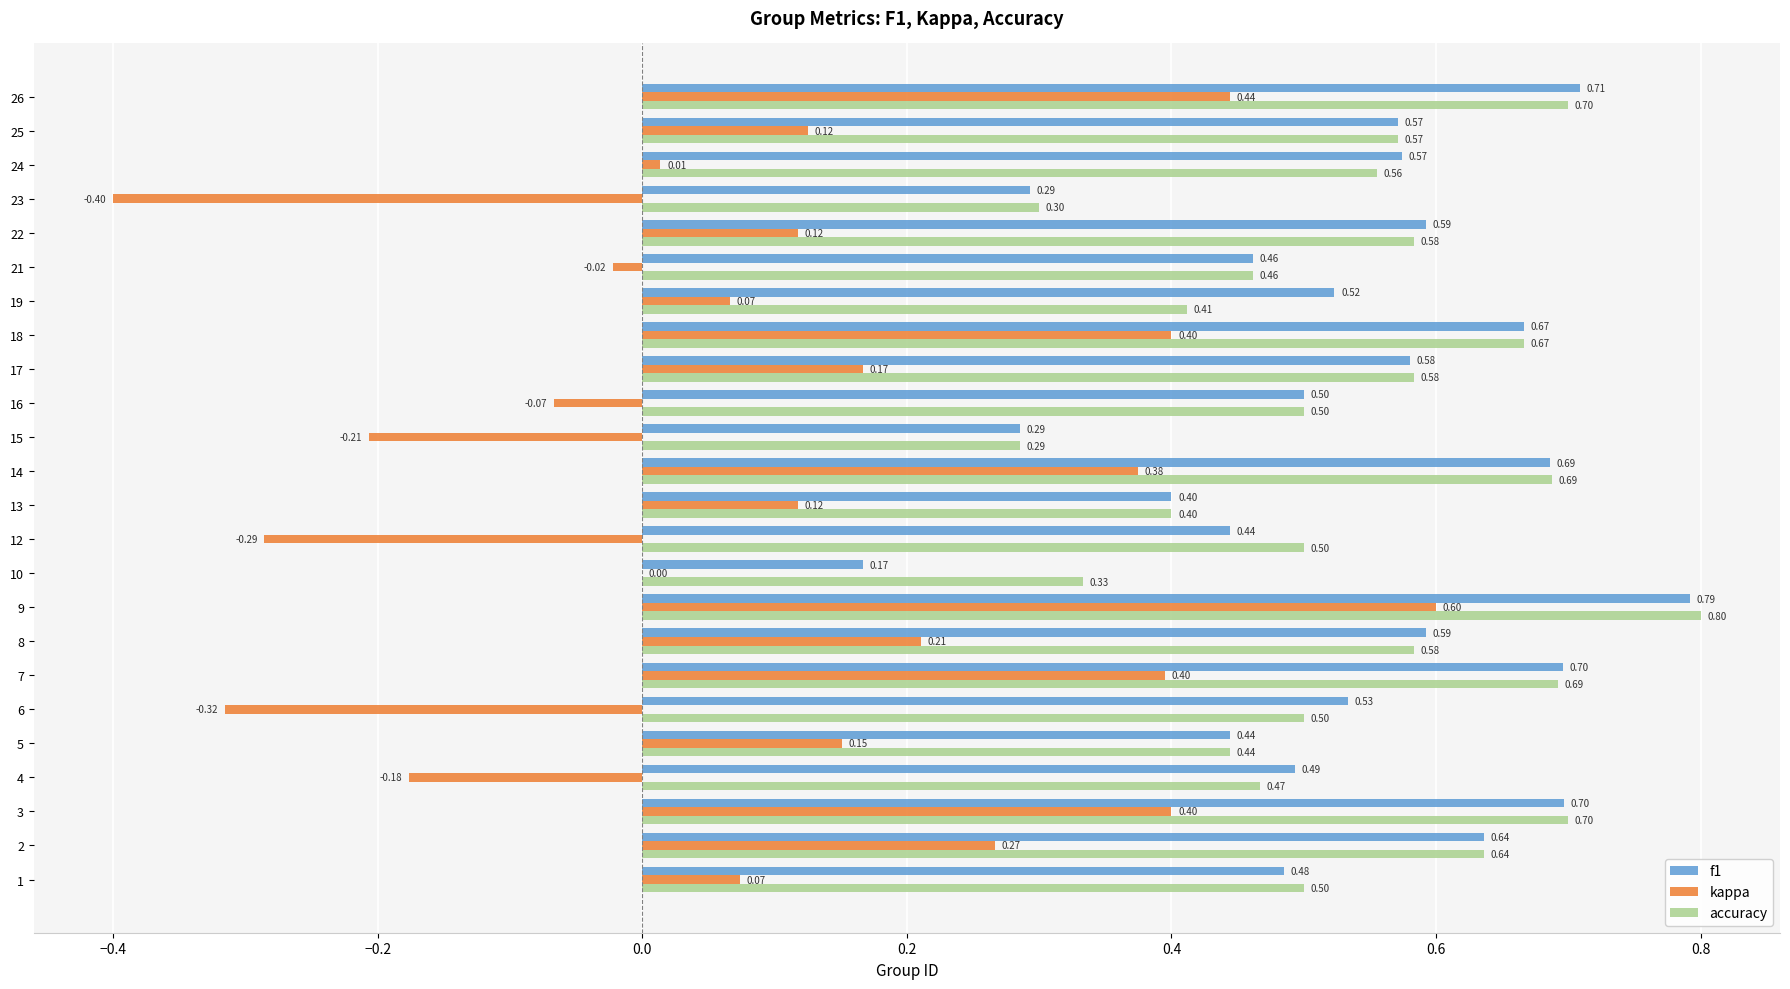

Is the value of f1 at 15 greater than the value of accuracy at 14?

No